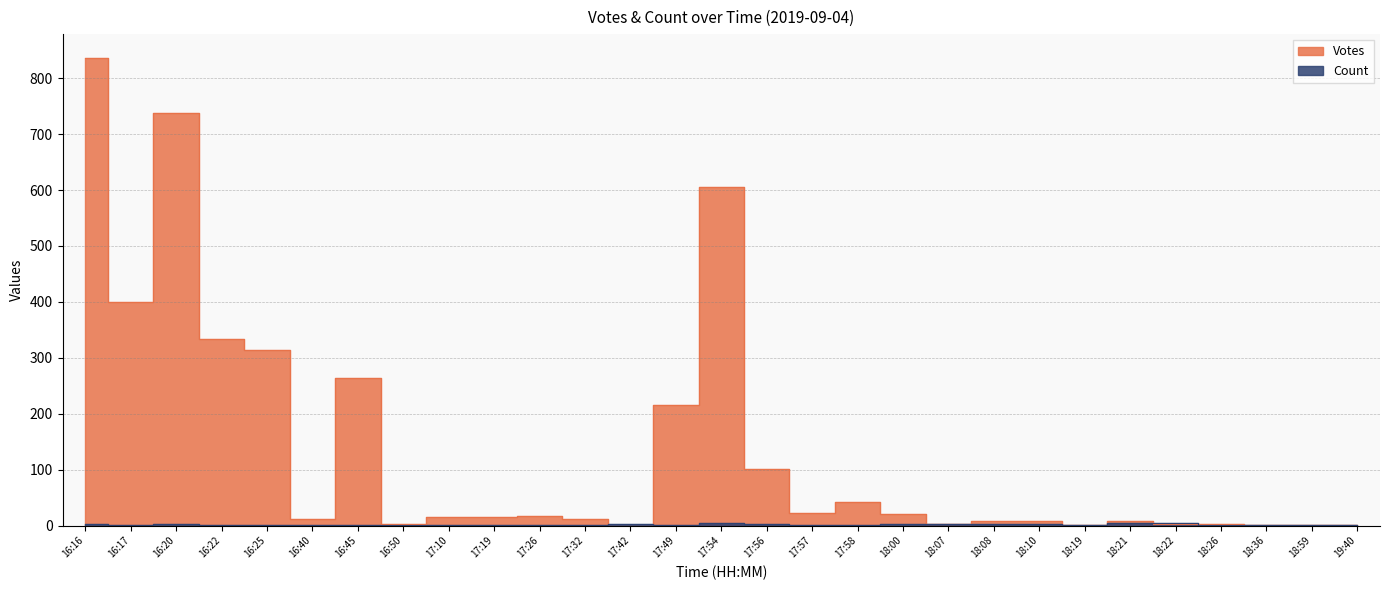

Where is Count nearest to the value 3?

16:16